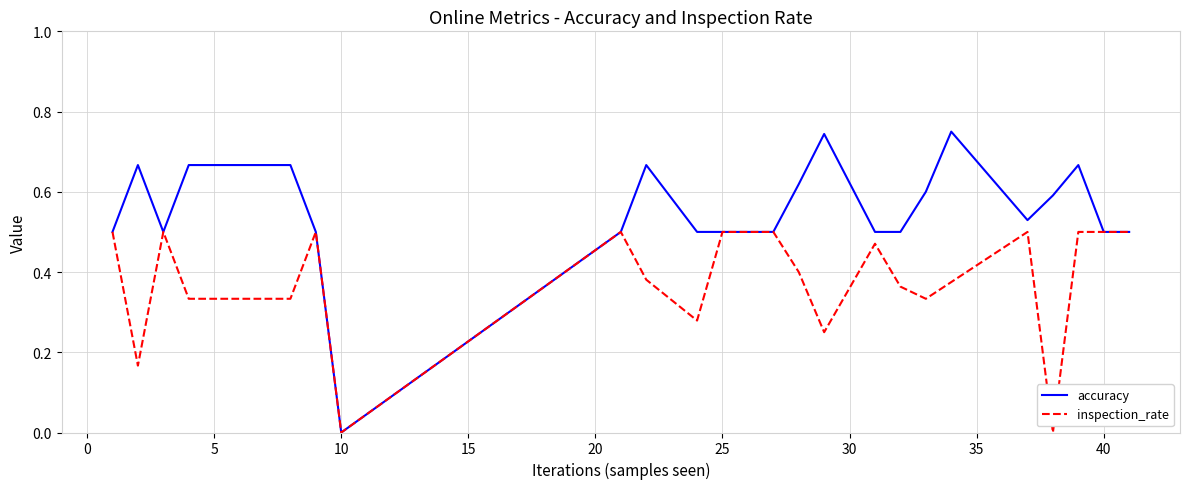

Rank the series by their maximum value, from highest to lowest.

accuracy, inspection_rate